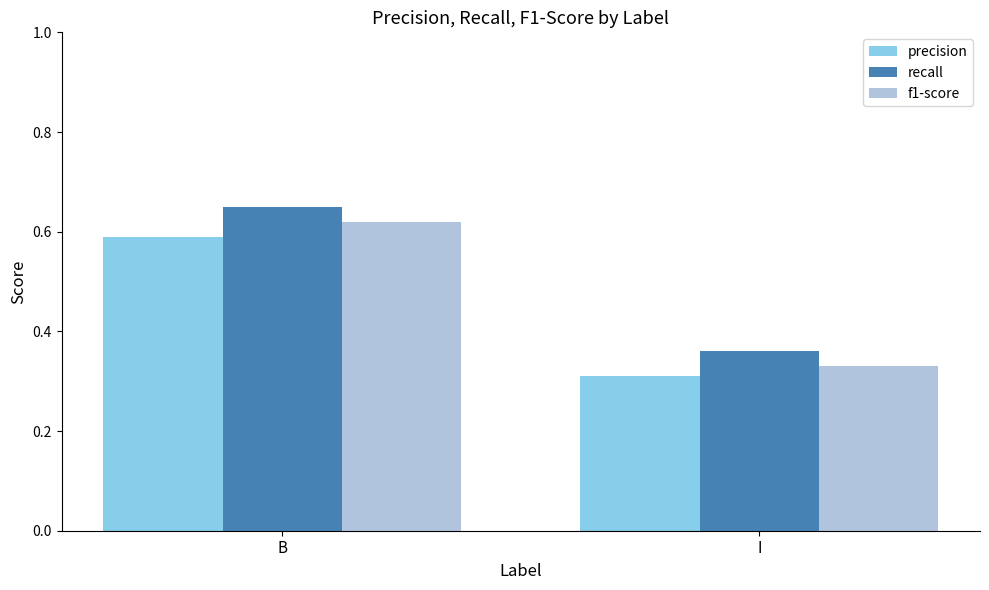

Which series has the largest total across all categories?

recall